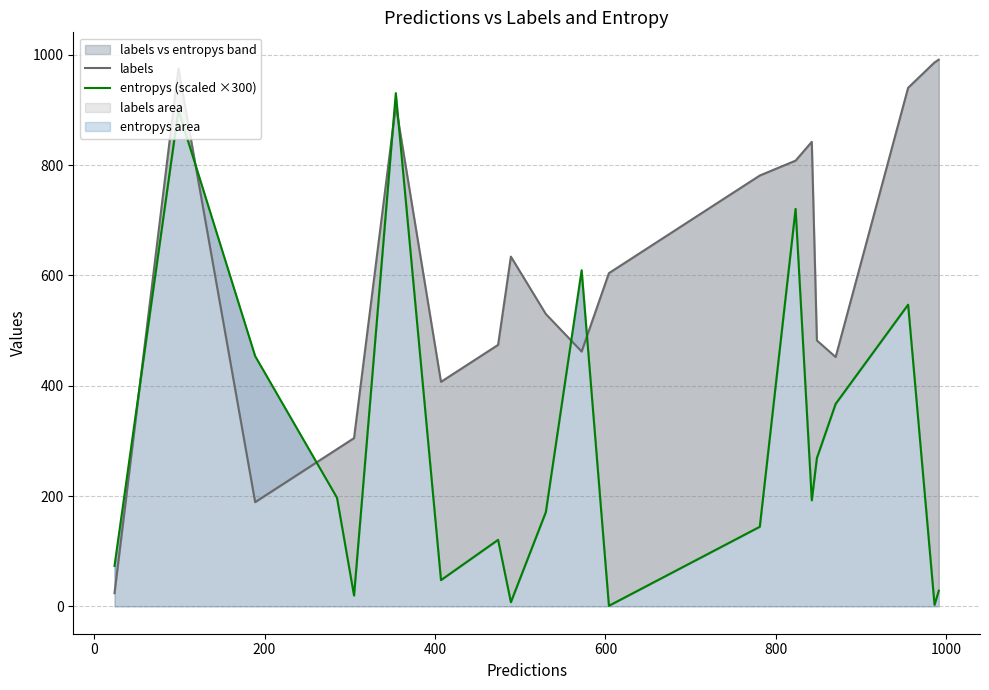

The entropys (scaled ×300) series shows 1231.3 at 0. True or false?

False